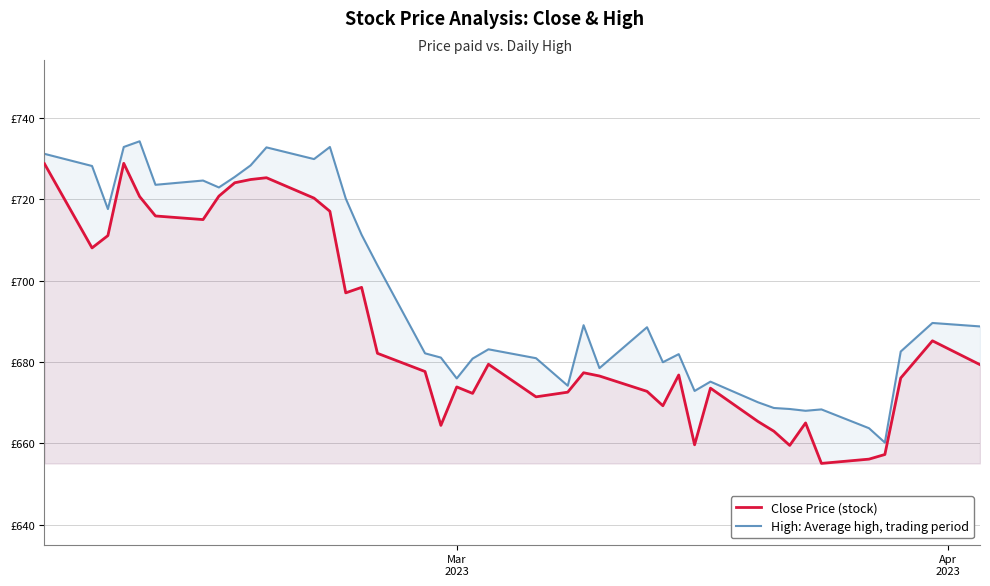

How many interior local valleys does the High: Average high, trading period series have?

11